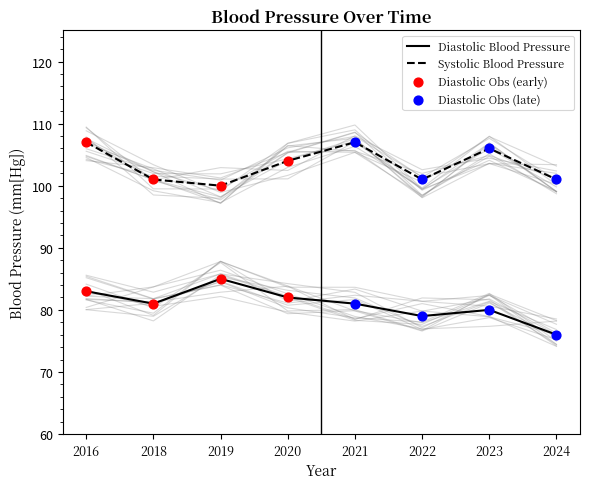

True or false: Systolic Blood Pressure has a value of 101 at 2022.

True